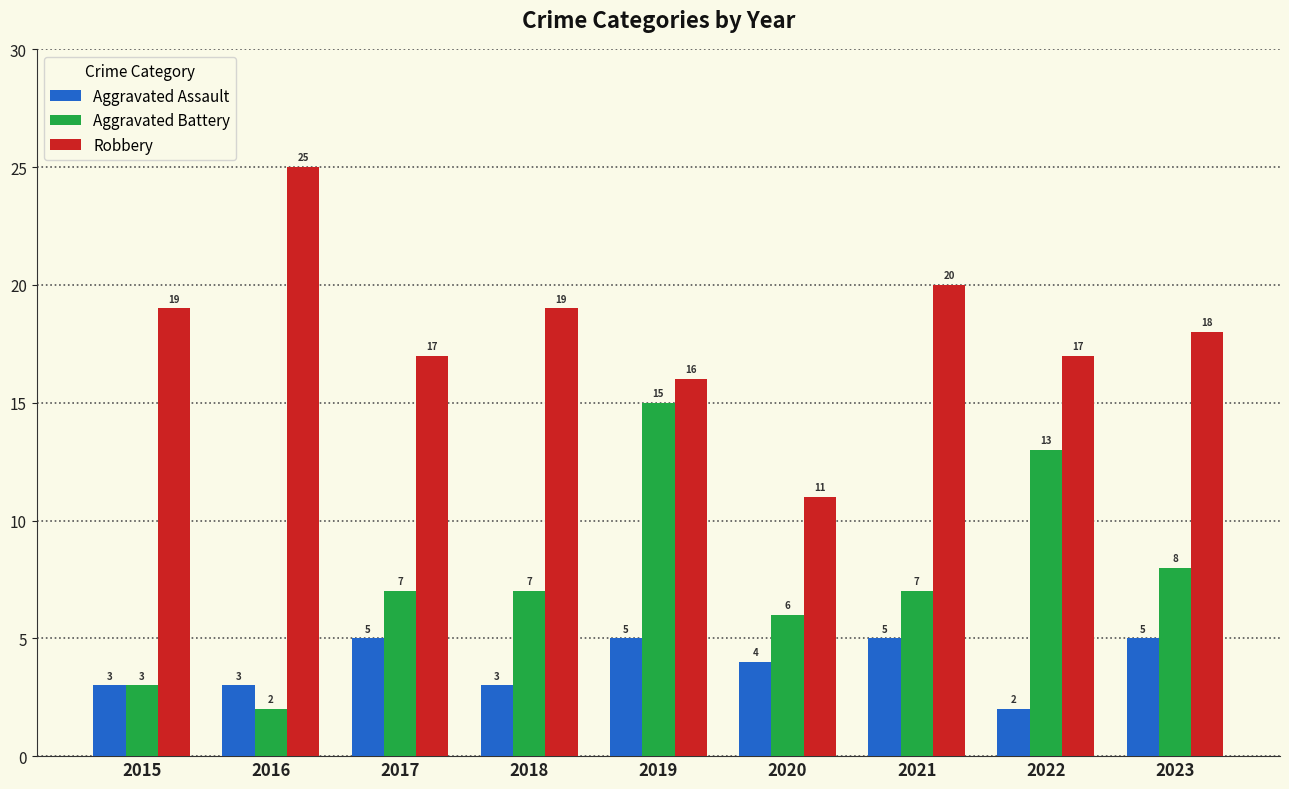

The Aggravated Battery series shows 8 at 2023. True or false?

True